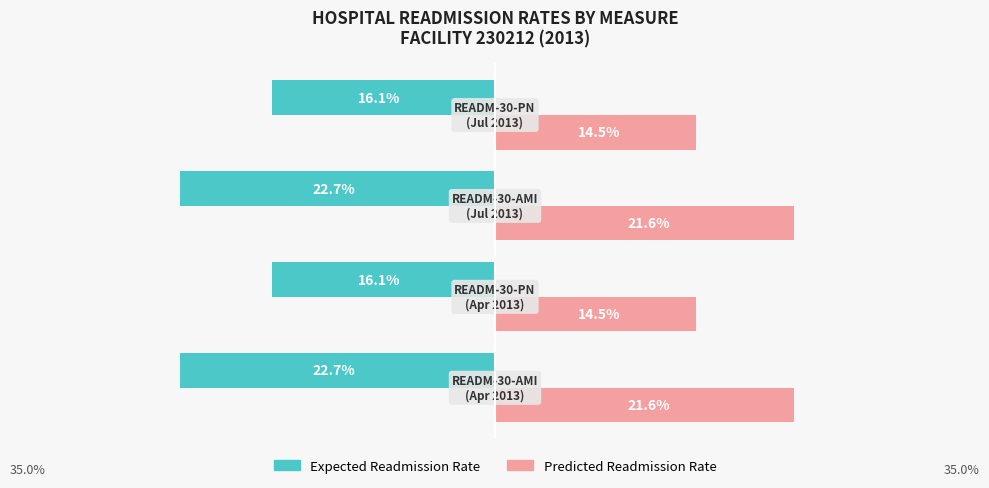

What is the difference between the maximum and minimum values in the Expected Readmission Rate series?

6.6